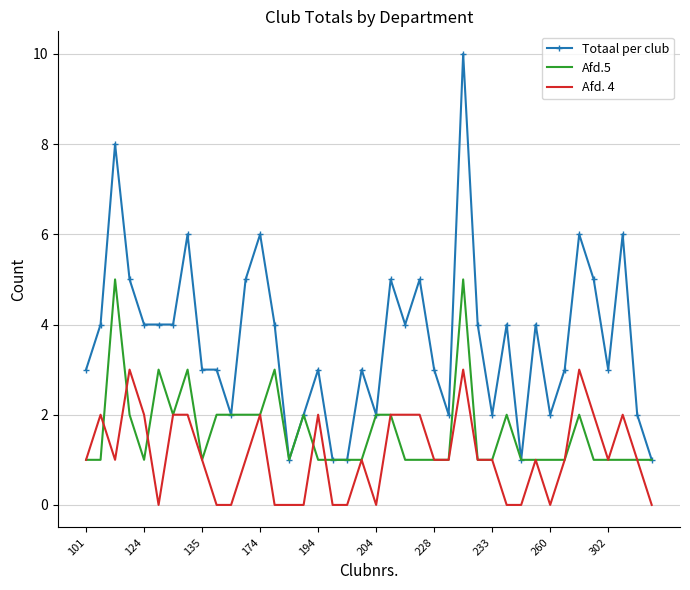

What is the greatest value displayed?

10